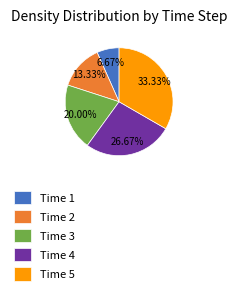

Is Time 3 the majority of the pie?

No